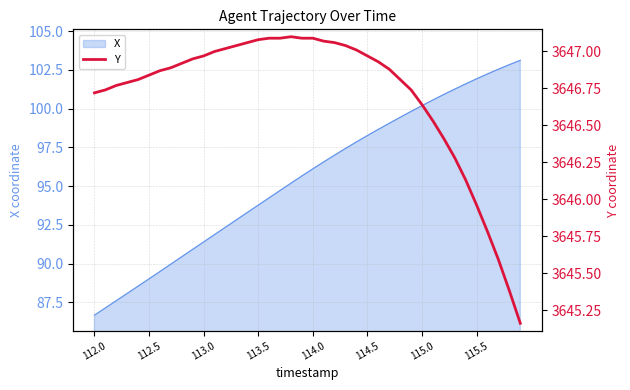

What is the minimum value for X?

86.7